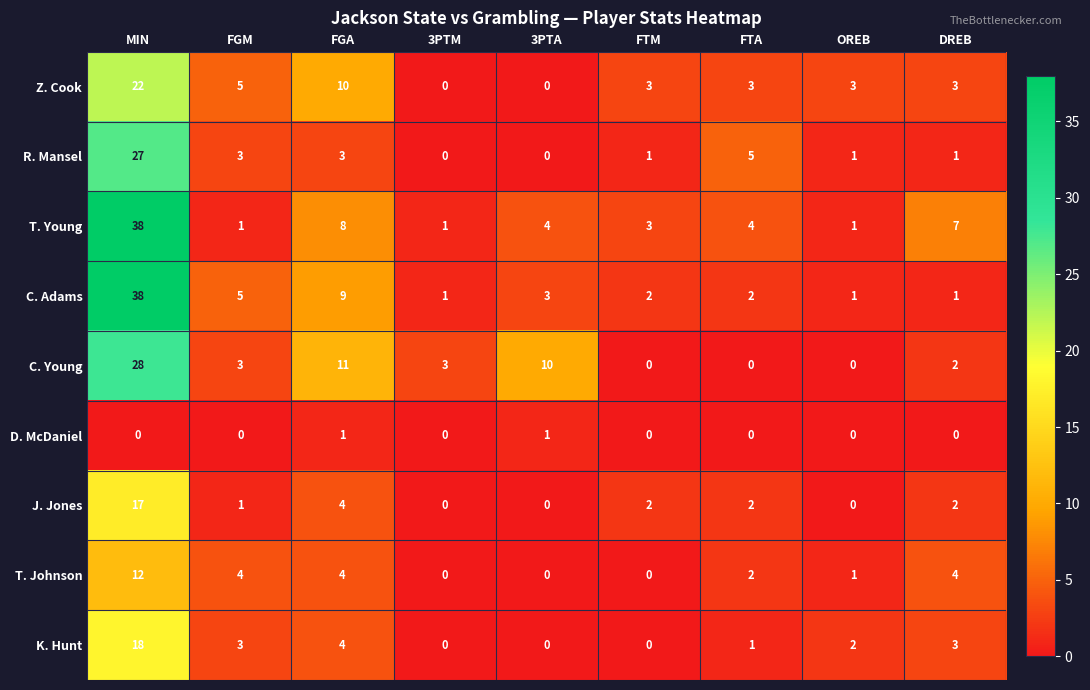

Which series changed the most between FGA and 3PTA?

Z. Cook